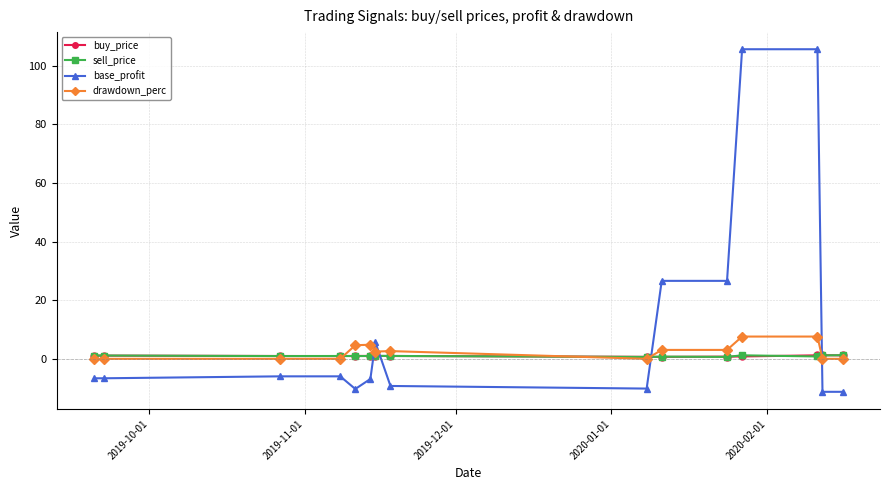

What is the smallest value displayed?

-11.3